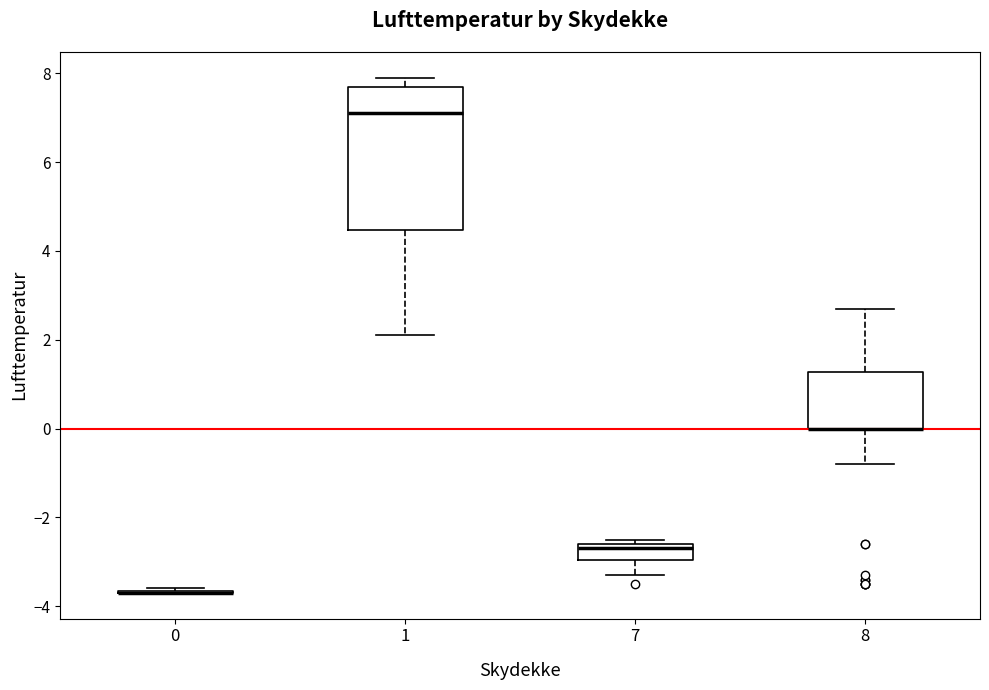

Where does the upper whisker of the box at x = 1 end on the y-axis? The values are not printed on the chart, so give them approximately, as read against the axis.

8.0